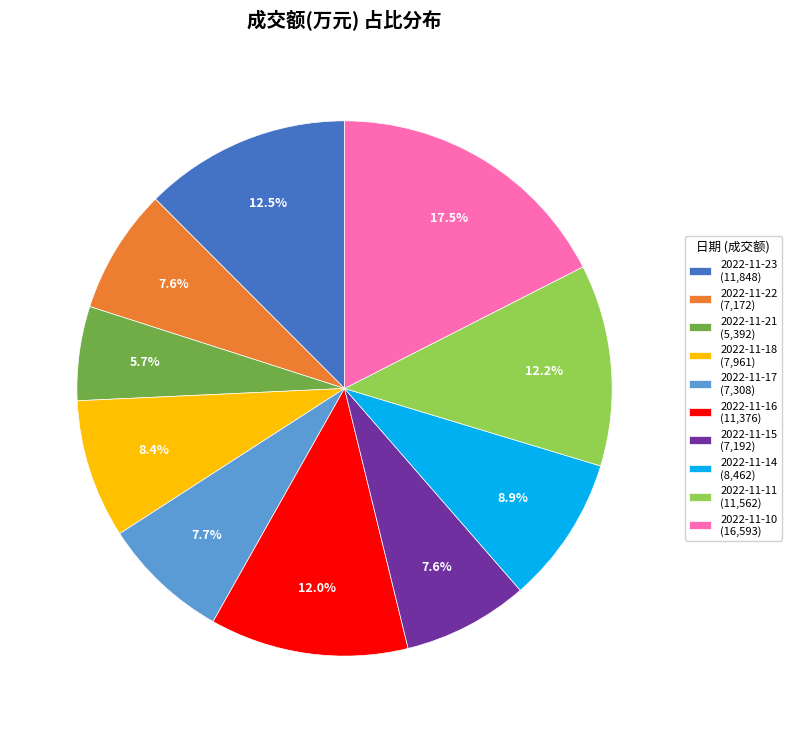

Count the number of slices in the pie.

10